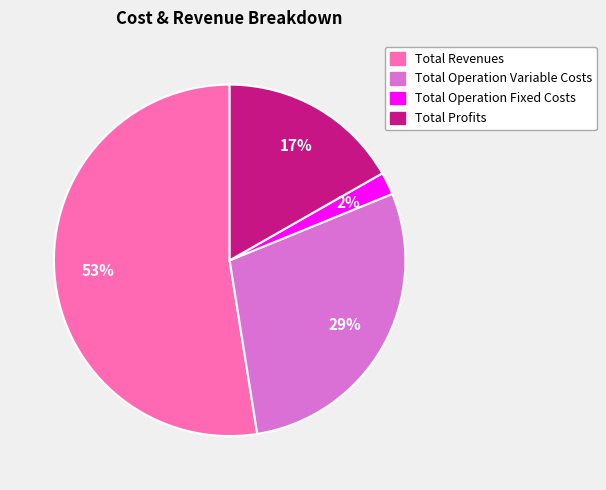

Does any single category account for the majority?

Yes